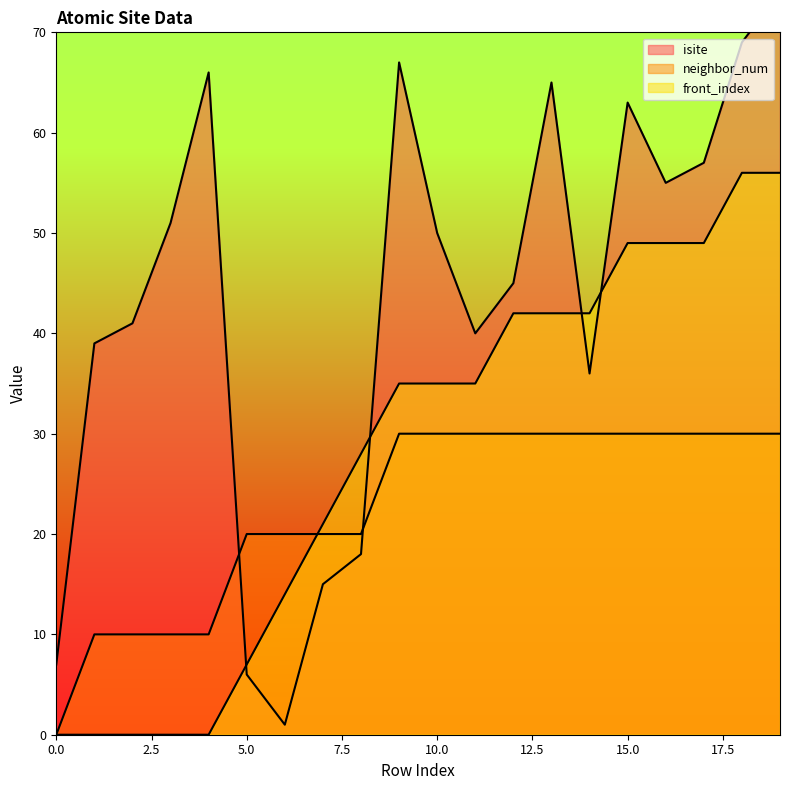

What is the total value across all series at 3?

61